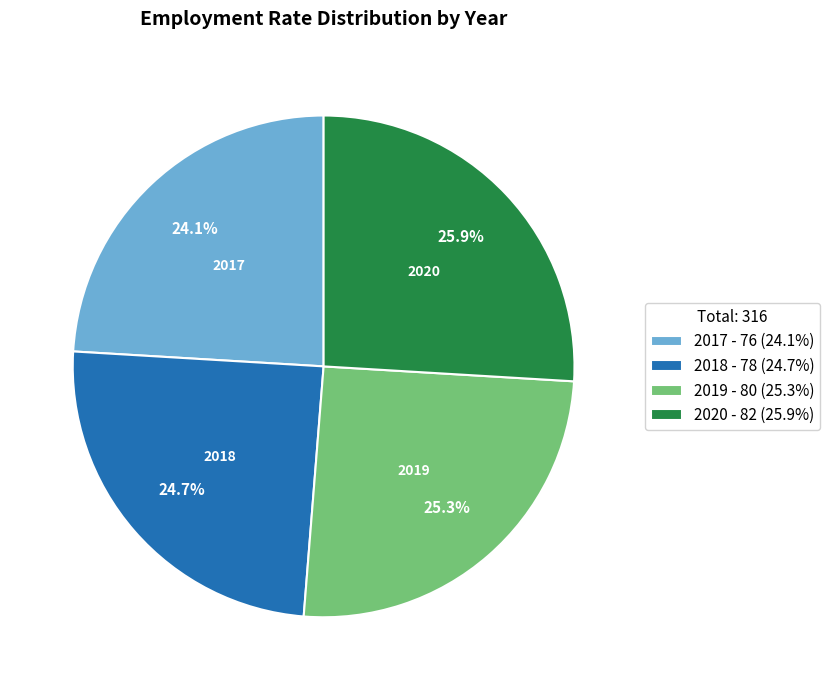

Between 2018 and 2019, which is larger?

2019